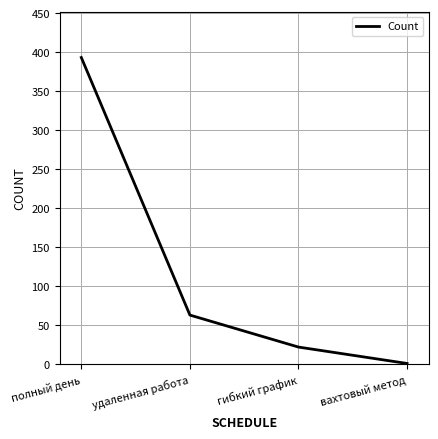

What is the sum of all values?

479